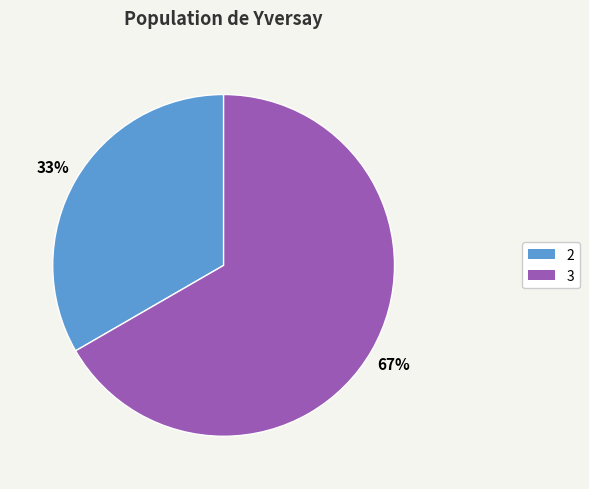

To the nearest percent, what is the difference between the largest and smallest slice percentages?

67%